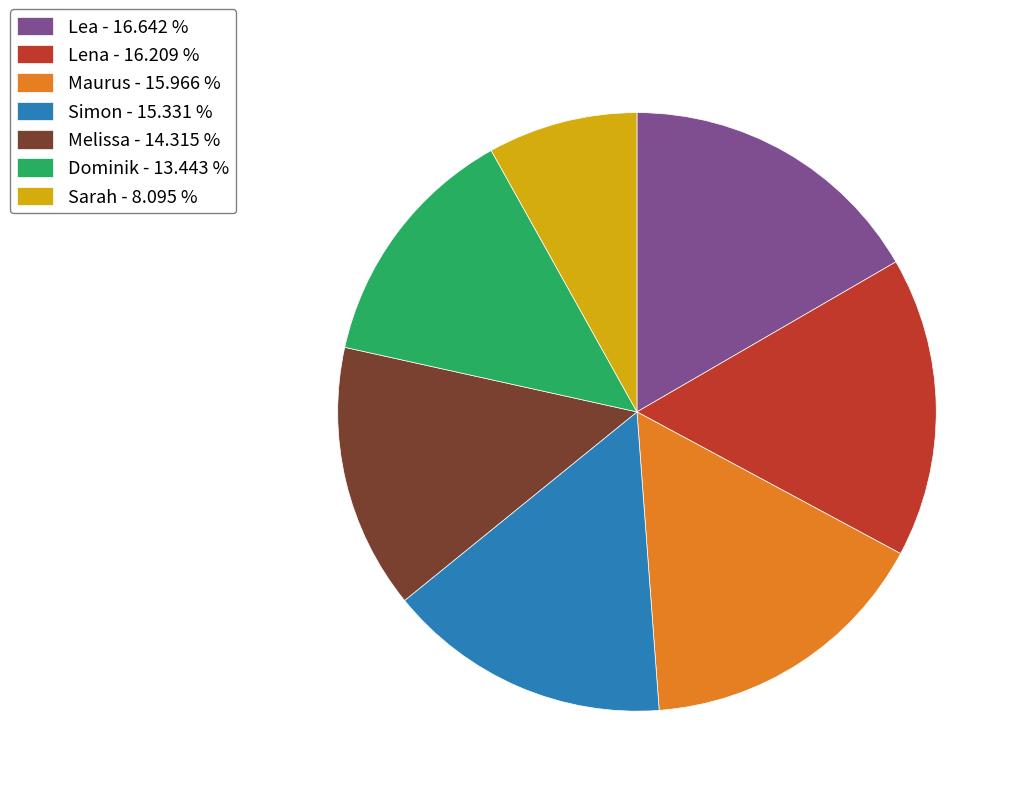

Does Simon account for over 50% of the chart?

No